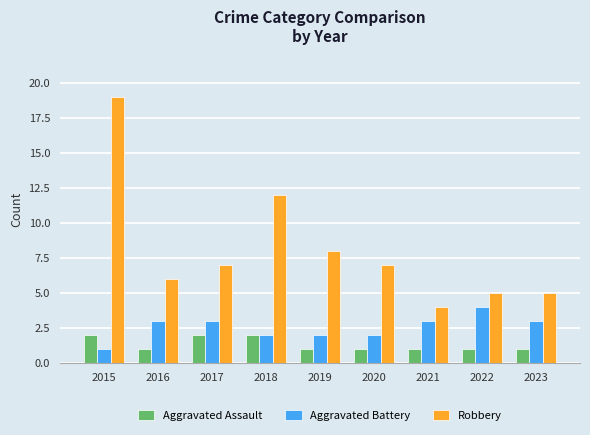

Does the chart contain stacked bars?

No